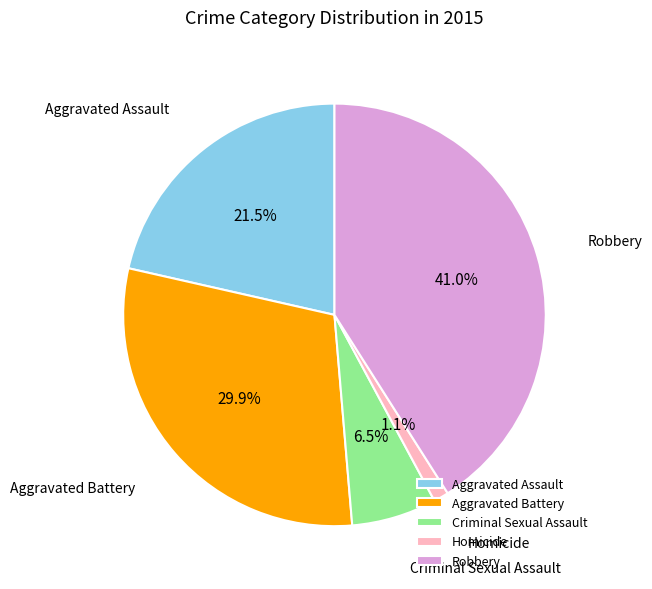

How many segments does this pie chart have?

5